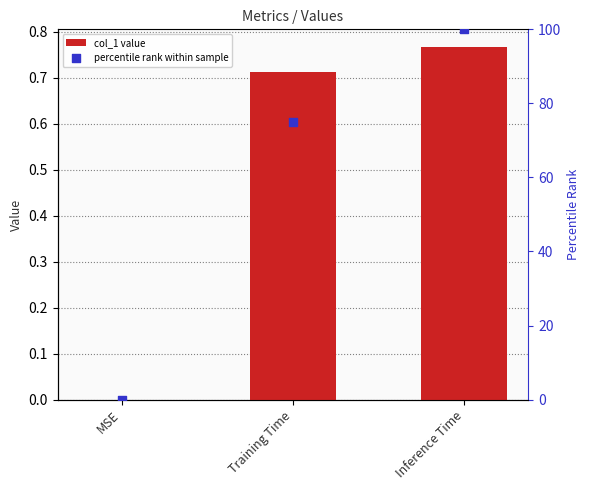

Which series contains the lowest Y value?

col_1